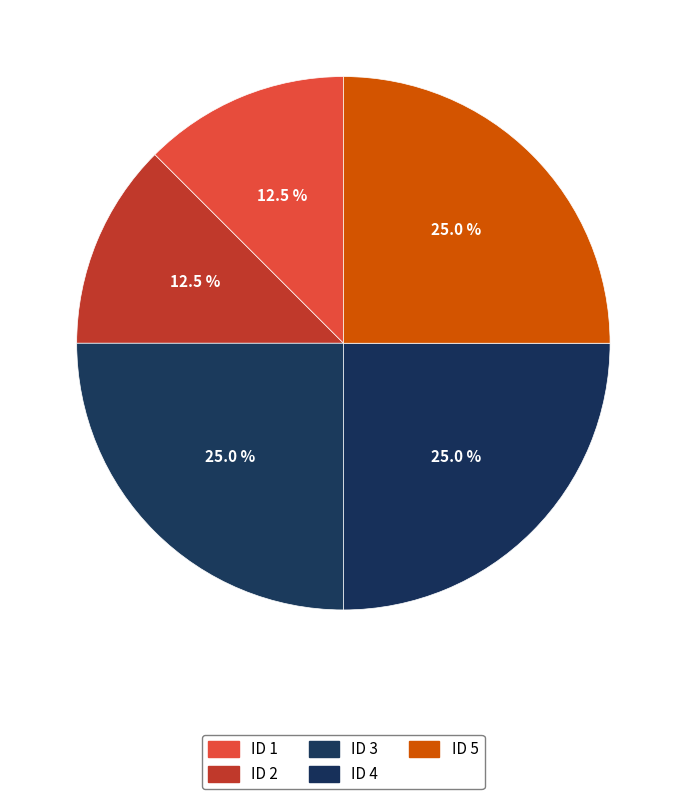

How many slices are in this pie chart?

5